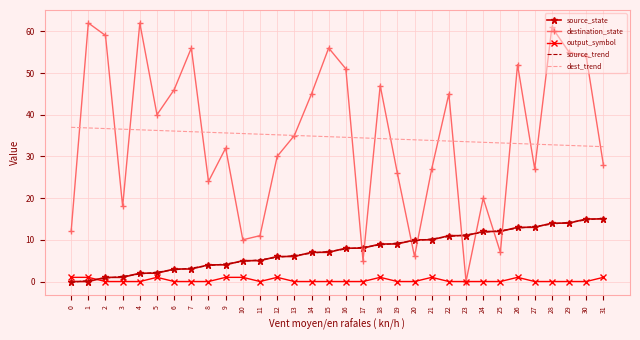

At which category is the sum across all series the highest?

28